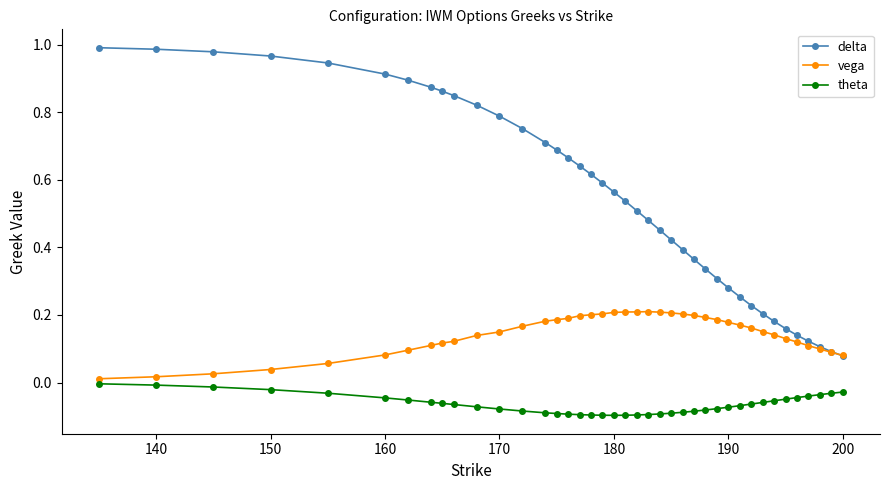

Which series has the largest total across all categories?

delta